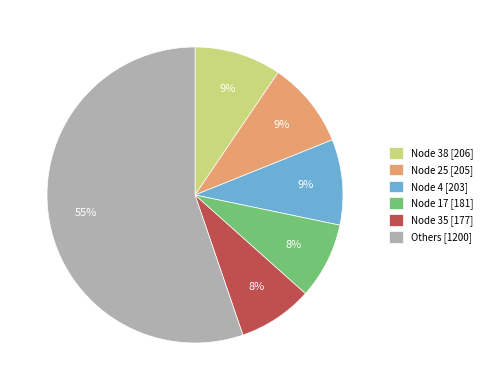

Do Others [1200] and Node 35 [177] together represent more than half of the pie?

Yes